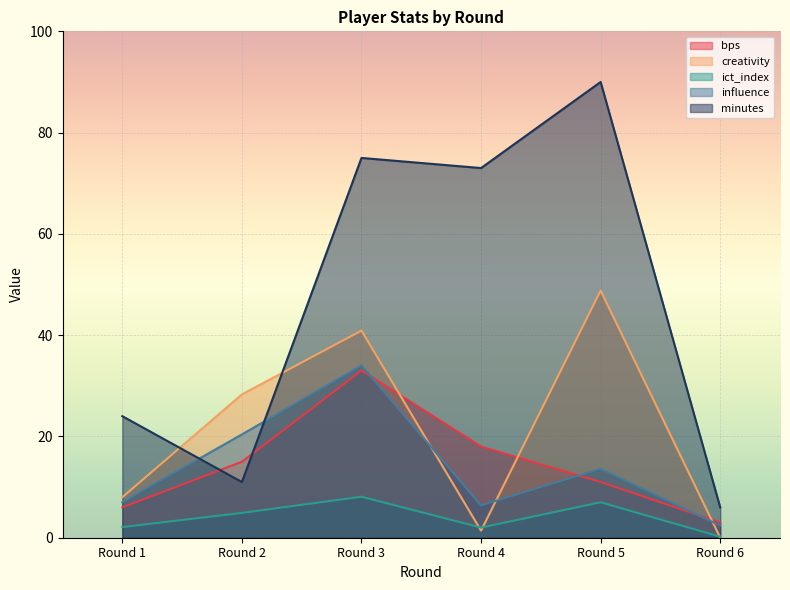

List the labels in order of creativity value, largest first.

Round 5, Round 3, Round 2, Round 1, Round 4, Round 6